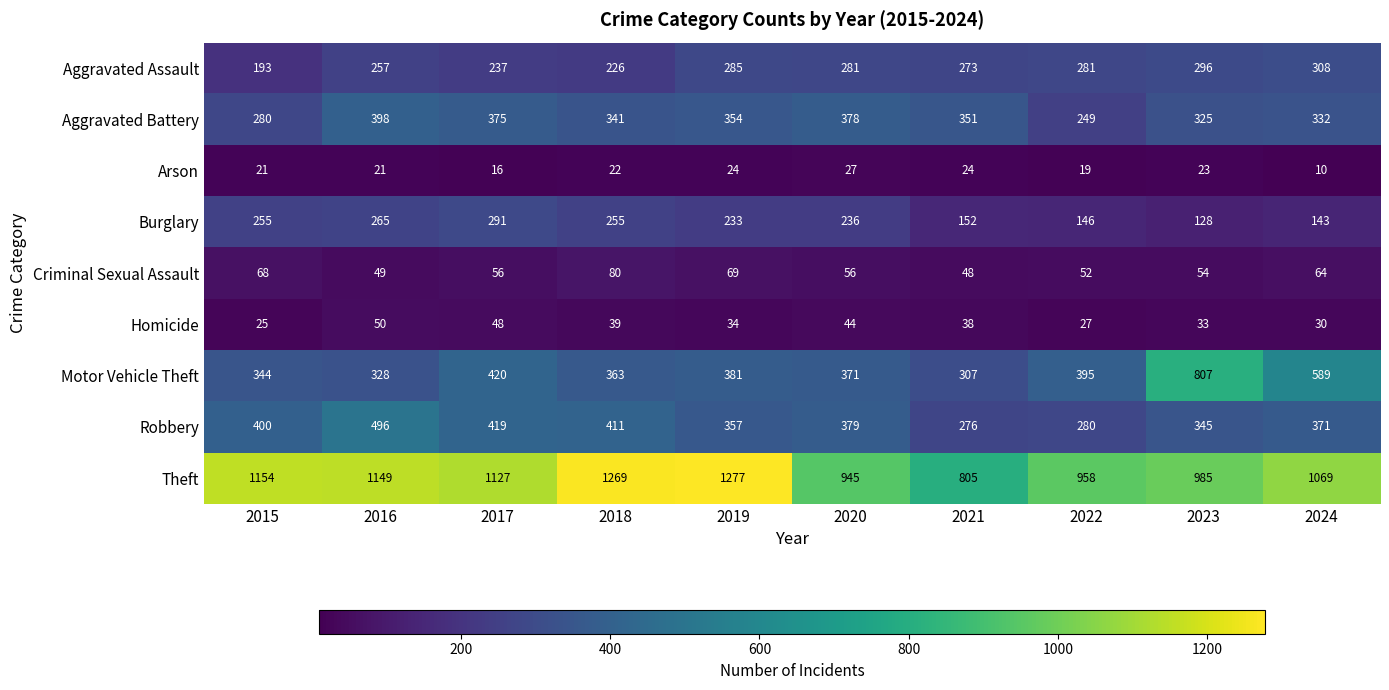

What is the average value of the Robbery series?

373